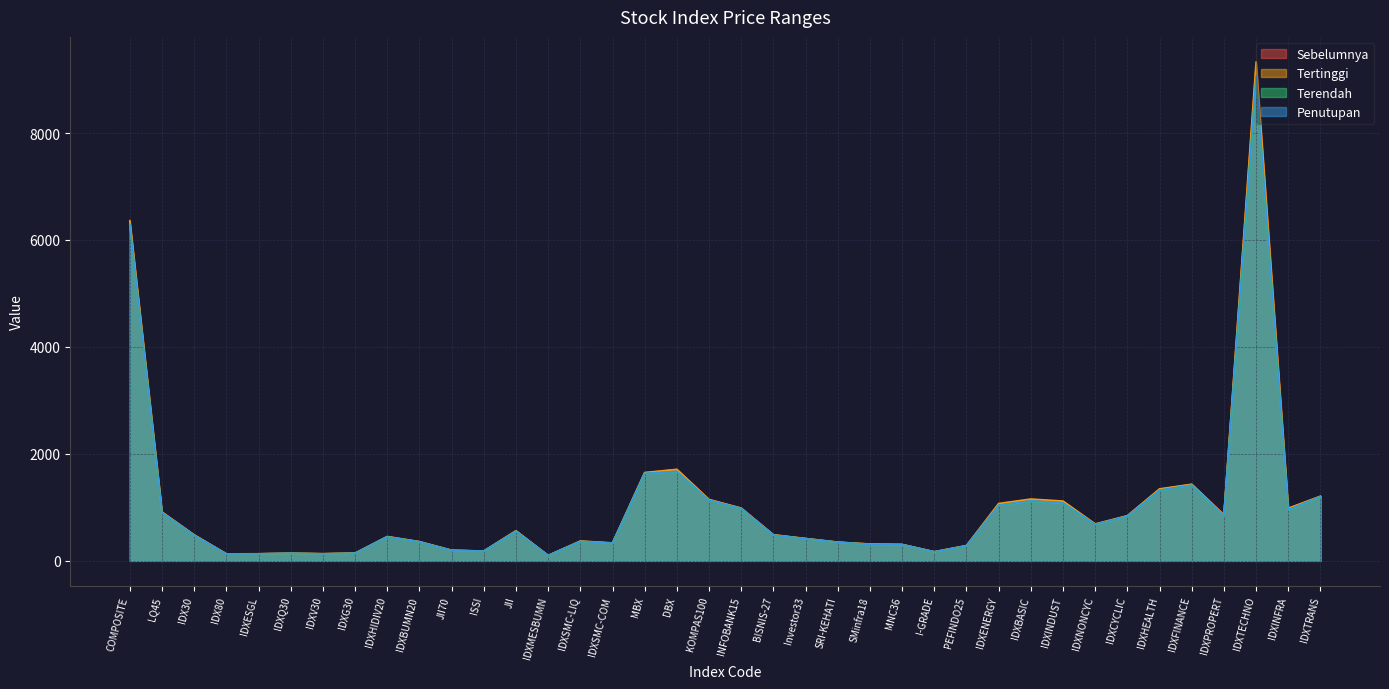

Reading right to left, list all the values displayed in this chart.

Sebelumnya: IDXTRANS=1202.5	IDXINFRA=982.8	IDXTECHNO=9262.0	IDXPROPERT=858.5	IDXFINANCE=1431.5	IDXHEALTH=1338.1	IDXCYCLIC=842.3	IDXNONCYC=677.3	IDXINDUST=1104.7	IDXBASIC=1145.1	IDXENERGY=1028.8	PEFINDO25=281.5	I-GRADE=170.1	MNC36=305.7	SMinfra18=313.6	SRI-KEHATI=349.2	Investor33=417.1	BISNIS-27=486.9	INFOBANK15=985.0	KOMPAS100=1142.8	DBX=1707.0	MBX=1645.0	IDXSMC-COM=333.0	IDXSMC-LIQ=366.4	IDXMESBUMN=99.8	JII=559.8	ISSI=182.7	JII70=197.2	IDXBUMN20=357.2	IDXHIDIV20=452.1	IDXG30=143.5	IDXV30=132.5	IDXQ30=141.0	IDXESGL=131.8	IDX80=130.3	IDX30=484.6	LQ45=911.0	COMPOSITE=6342.7
Tertinggi: IDXTRANS=1209.6	IDXINFRA=982.1	IDXTECHNO=9330.6	IDXPROPERT=860.9	IDXFINANCE=1431.3	IDXHEALTH=1346.1	IDXCYCLIC=844.0	IDXNONCYC=690.7	IDXINDUST=1117.7	IDXBASIC=1155.9	IDXENERGY=1072.5	PEFINDO25=287.1	I-GRADE=170.0	MNC36=306.5	SMinfra18=314.6	SRI-KEHATI=350.2	Investor33=417.6	BISNIS-27=487.6	INFOBANK15=985.5	KOMPAS100=1147.5	DBX=1710.7	MBX=1651.7	IDXSMC-COM=335.3	IDXSMC-LIQ=371.2	IDXMESBUMN=101.3	JII=563.4	ISSI=183.7	JII70=198.9	IDXBUMN20=359.6	IDXHIDIV20=455.2	IDXG30=144.2	IDXV30=133.8	IDXQ30=141.2	IDXESGL=132.1	IDX80=130.7	IDX30=485.6	LQ45=913.0	COMPOSITE=6361.5
Terendah: IDXTRANS=1193.9	IDXINFRA=951.6	IDXTECHNO=9025.5	IDXPROPERT=839.6	IDXFINANCE=1412.4	IDXHEALTH=1320.4	IDXCYCLIC=829.8	IDXNONCYC=677.0	IDXINDUST=1077.6	IDXBASIC=1117.3	IDXENERGY=1034.3	PEFINDO25=280.3	I-GRADE=167.7	MNC36=302.7	SMinfra18=306.5	SRI-KEHATI=346.0	Investor33=412.3	BISNIS-27=480.1	INFOBANK15=972.8	KOMPAS100=1131.3	DBX=1669.2	MBX=1631.3	IDXSMC-COM=329.6	IDXSMC-LIQ=361.8	IDXMESBUMN=98.8	JII=552.1	ISSI=180.9	JII70=195.0	IDXBUMN20=353.4	IDXHIDIV20=446.5	IDXG30=140.6	IDXV30=130.3	IDXQ30=139.5	IDXESGL=130.8	IDX80=128.7	IDX30=478.1	LQ45=899.3	COMPOSITE=6277.7
Penutupan: IDXTRANS=1202.2	IDXINFRA=958.2	IDXTECHNO=9065.9	IDXPROPERT=848.2	IDXFINANCE=1415.1	IDXHEALTH=1322.5	IDXCYCLIC=835.0	IDXNONCYC=682.9	IDXINDUST=1083.6	IDXBASIC=1121.1	IDXENERGY=1039.5	PEFINDO25=280.6	I-GRADE=168.6	MNC36=304.1	SMinfra18=307.3	SRI-KEHATI=348.0	Investor33=414.0	BISNIS-27=481.6	INFOBANK15=978.9	KOMPAS100=1134.3	DBX=1672.1	MBX=1635.3	IDXSMC-COM=330.4	IDXSMC-LIQ=363.9	IDXMESBUMN=99.3	JII=553.9	ISSI=181.2	JII70=195.3	IDXBUMN20=355.0	IDXHIDIV20=448.7	IDXG30=140.9	IDXV30=130.8	IDXQ30=140.0	IDXESGL=131.5	IDX80=129.0	IDX30=479.8	LQ45=902.2	COMPOSITE=6288.0